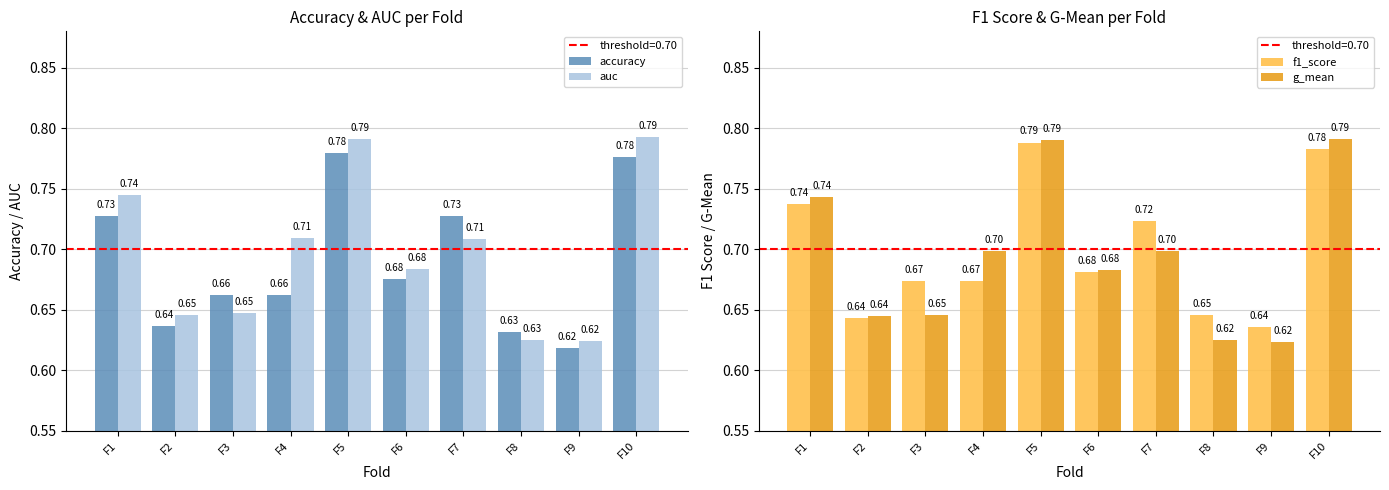

How many bars are there in total?

40